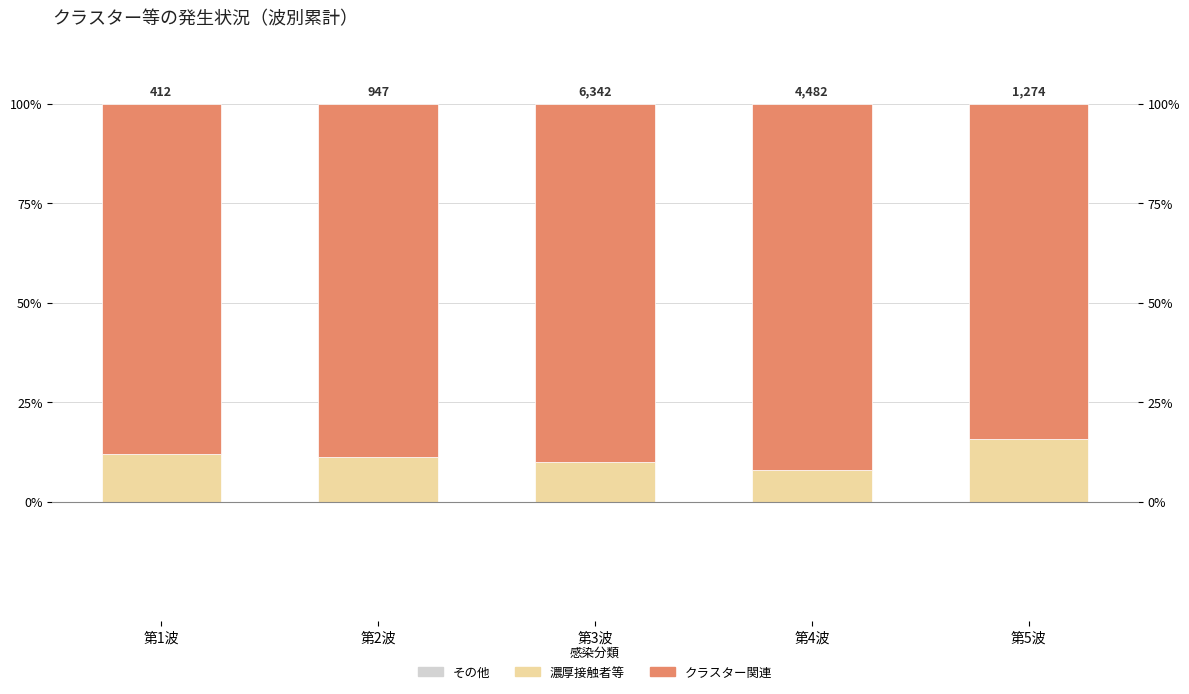

Reading right to left, transcribe all the data shown in this chart.

その他: 0.0	0.0	0.0	0.0	0.0
濃厚接触者等: 15.8	8.0	10.1	11.3	11.9
クラスター関連: 84.2	92.0	89.9	88.7	88.1